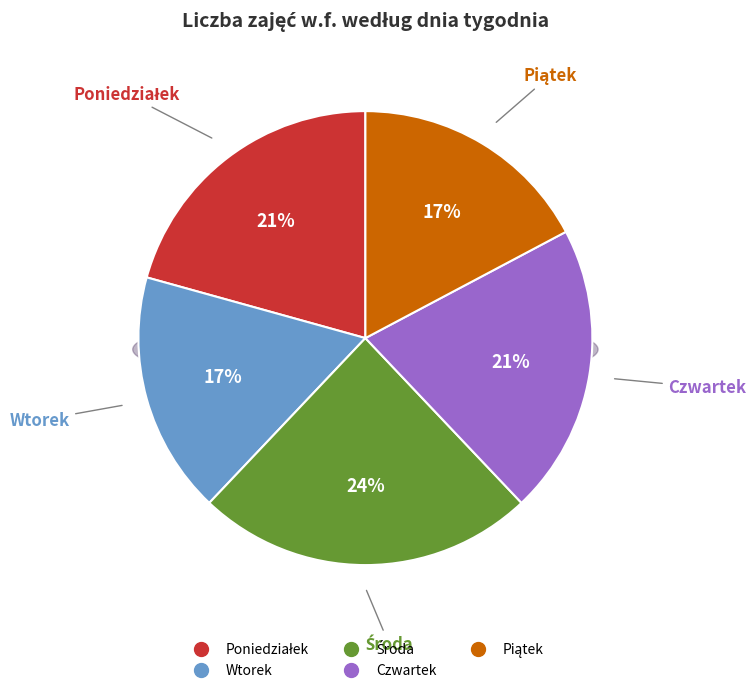

Does Środa represent more than half of the total?

No